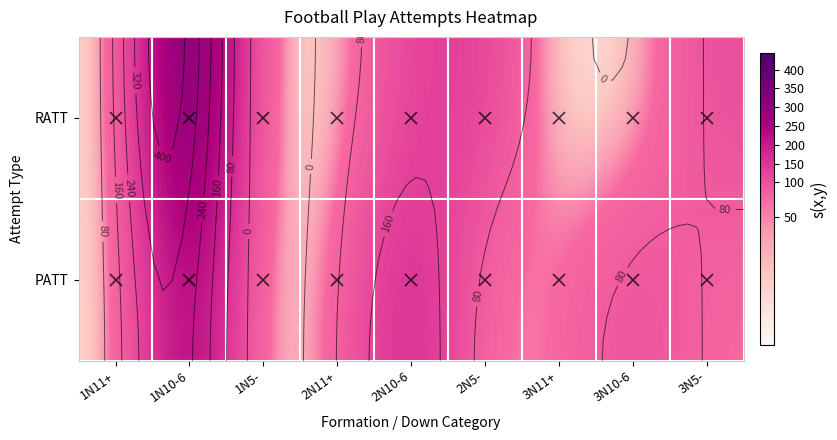

How many data points in PATT are above 57?

4